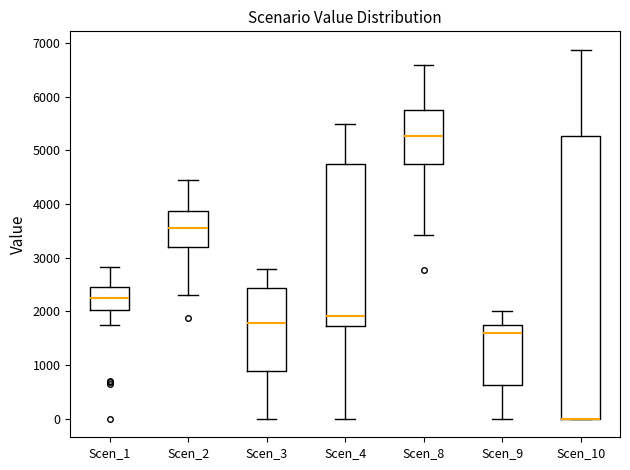

Comparing the boxes themselves (not the whiskers), which one is the tallest?

Scen_10